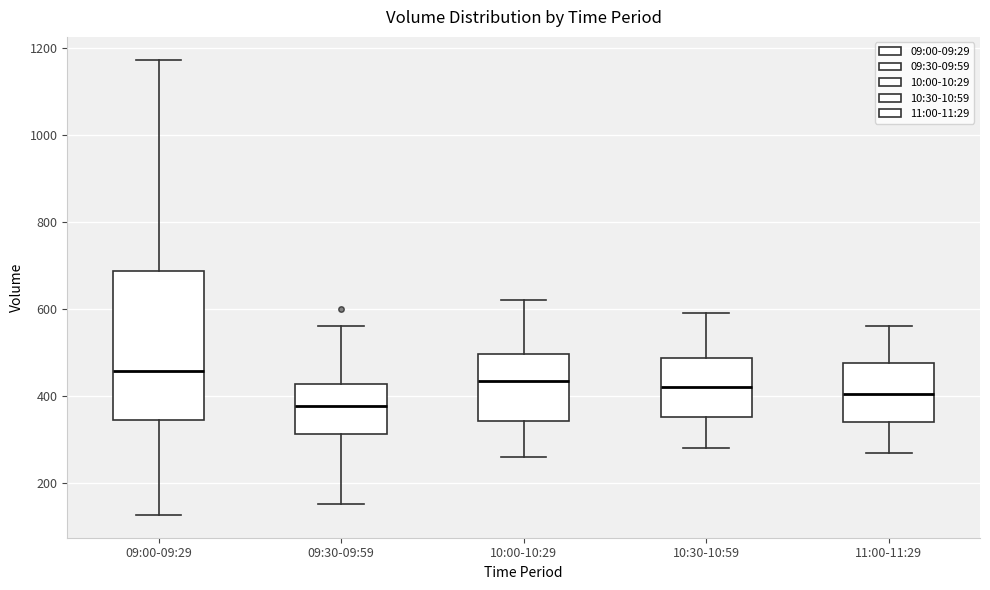

Reading left to right, read every box against the y-axis: the position of its median line, the range the box covers, and the ends of its whiskers. The values are not printed on the chart, so give them approximately, as read against the axis.

09:00-09:29: median 460, box 340 to 680, whiskers 120 to 1180
09:30-09:59: median 380, box 320 to 420, whiskers 160 to 560
10:00-10:29: median 440, box 340 to 500, whiskers 260 to 620
10:30-10:59: median 420, box 360 to 480, whiskers 280 to 600
11:00-11:29: median 400, box 340 to 480, whiskers 280 to 560